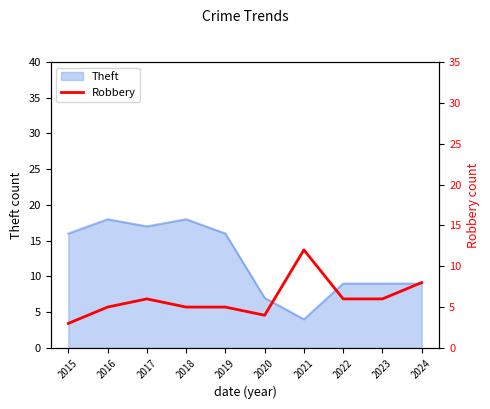

How many lines are shown in the chart?

1